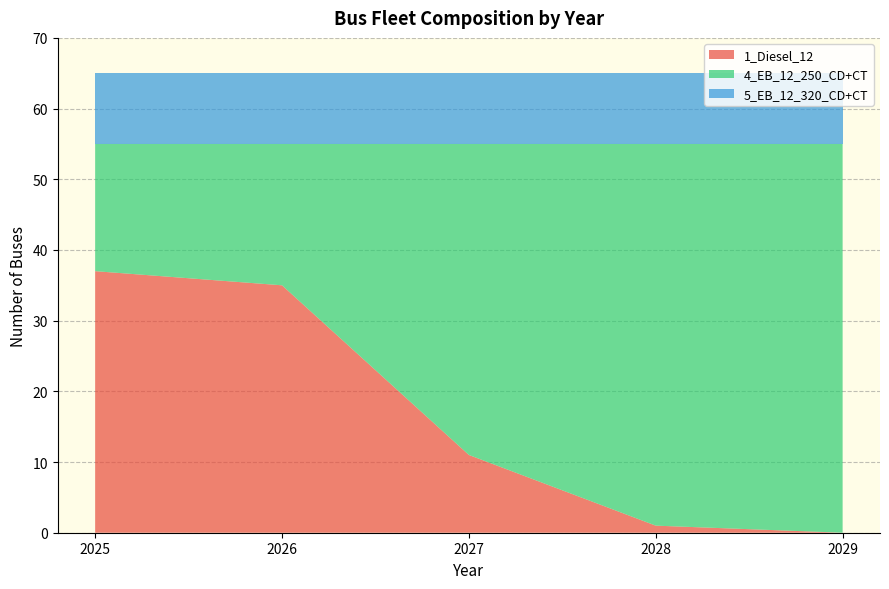

Reading left to right, transcribe all the data shown in this chart.

1_Diesel_12: 2025=37	2026=35	2027=11	2028=1	2029=0
4_EB_12_250_CD+CT: 2025=18	2026=20	2027=44	2028=54	2029=55
5_EB_12_320_CD+CT: 2025=10	2026=10	2027=10	2028=10	2029=10